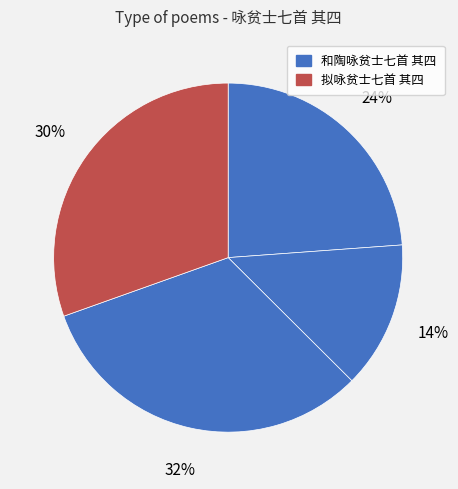

How many segments does this pie chart have?

4